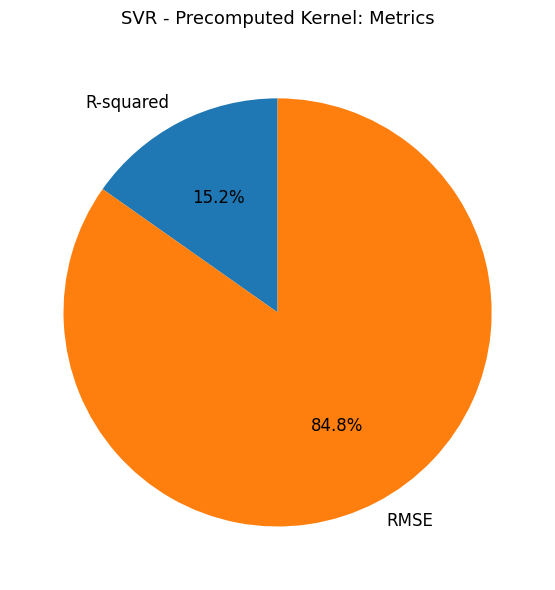

To the nearest percent, what is the difference between the RMSE and R-squared slice percentages?

70%